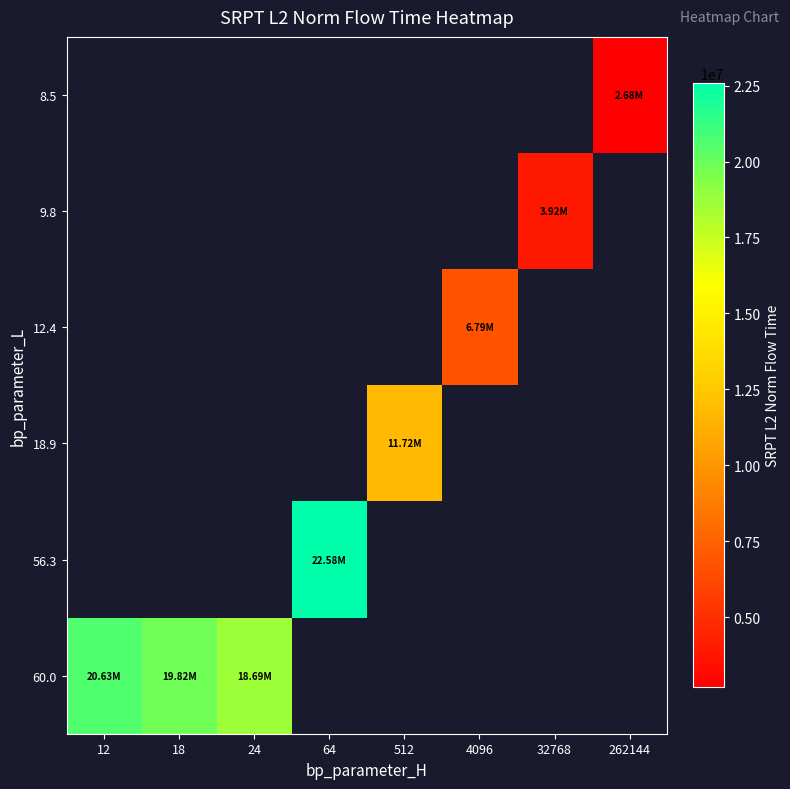

Count the number of data series in this chart.

6